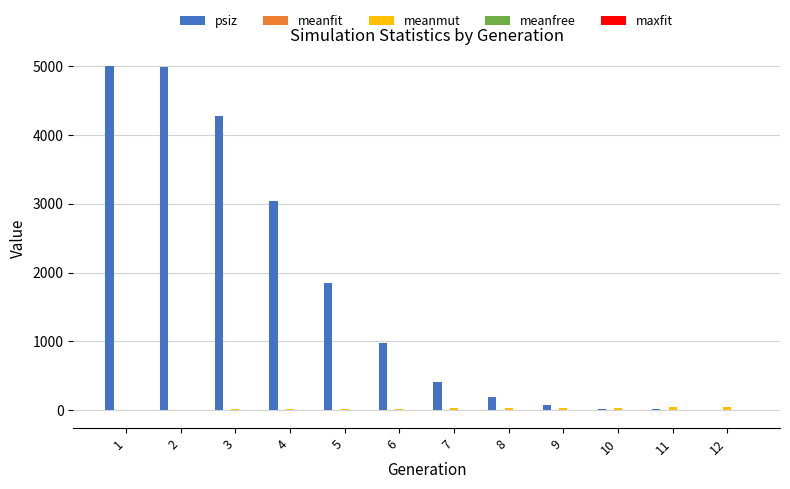

What is the greatest value displayed?

5000.0